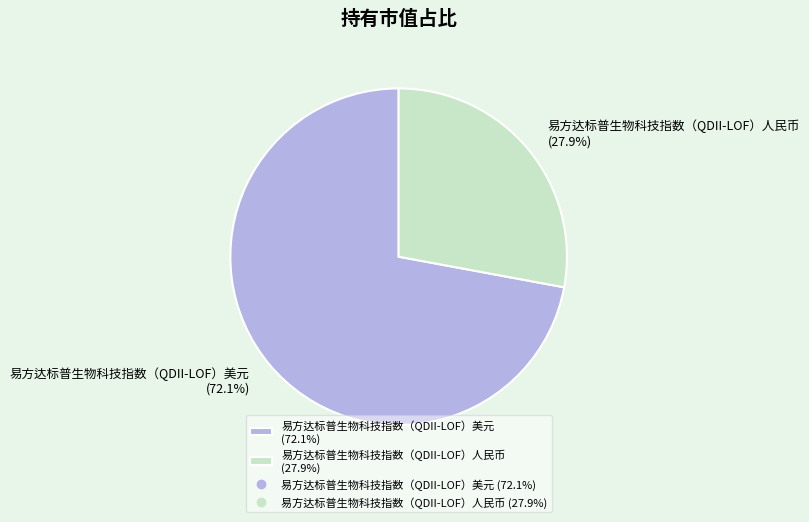

The 易方达标普生物科技指数（QDII-LOF）美元 slice represents 84% of the pie. True or false?

False